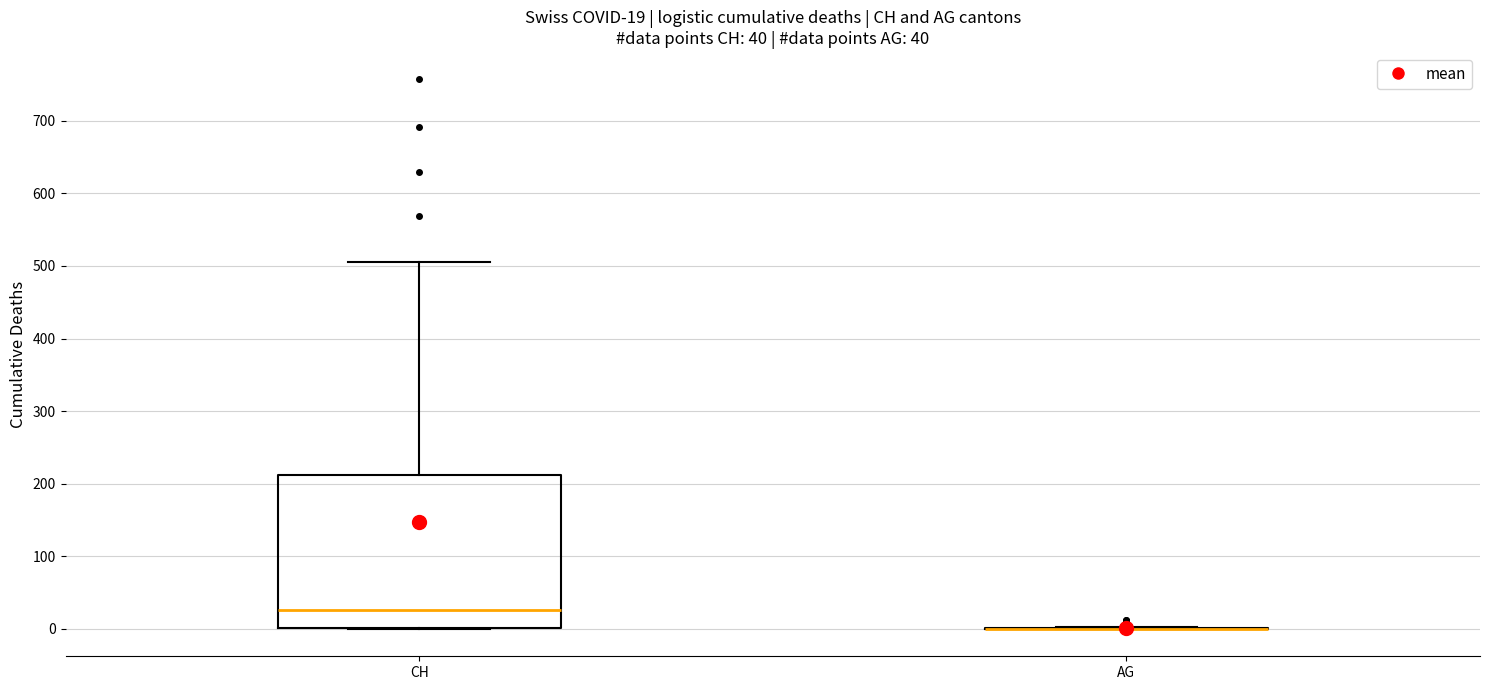

Which box is the tallest, from its lower edge to its upper edge?

CH